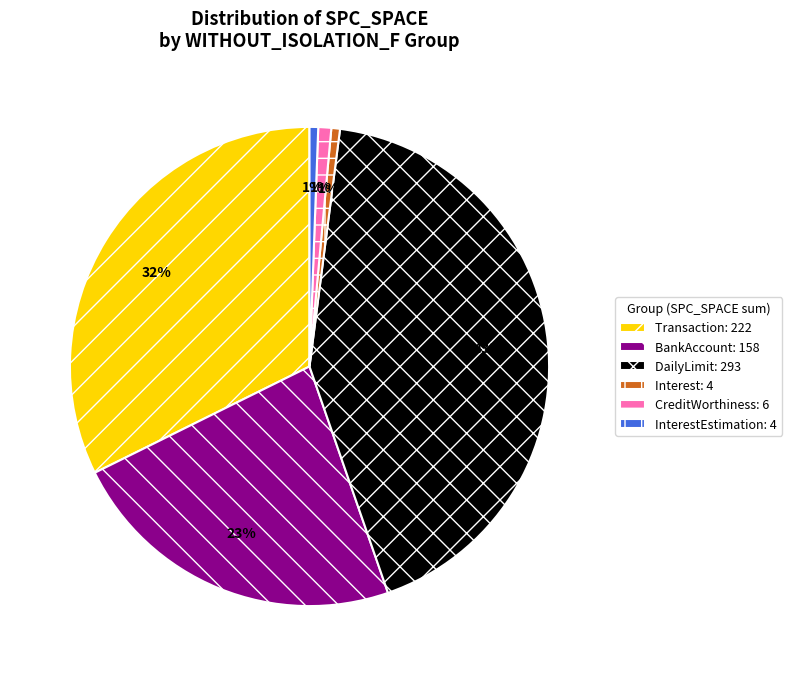

To the nearest percent, what is the difference between the largest and smallest slice percentages?

42%